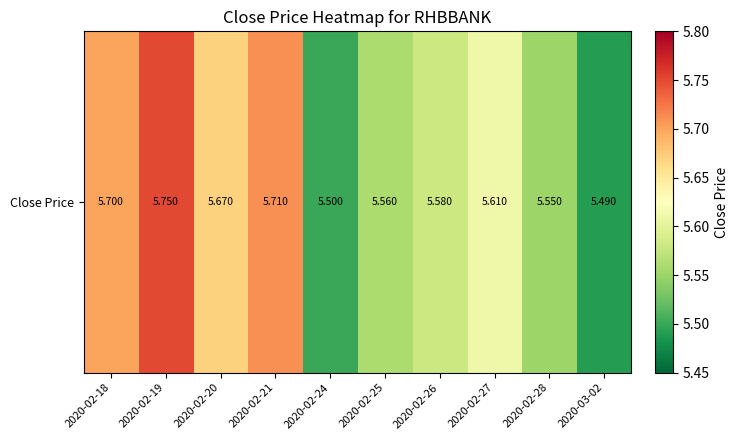

What is the difference between the maximum and minimum values?

0.3